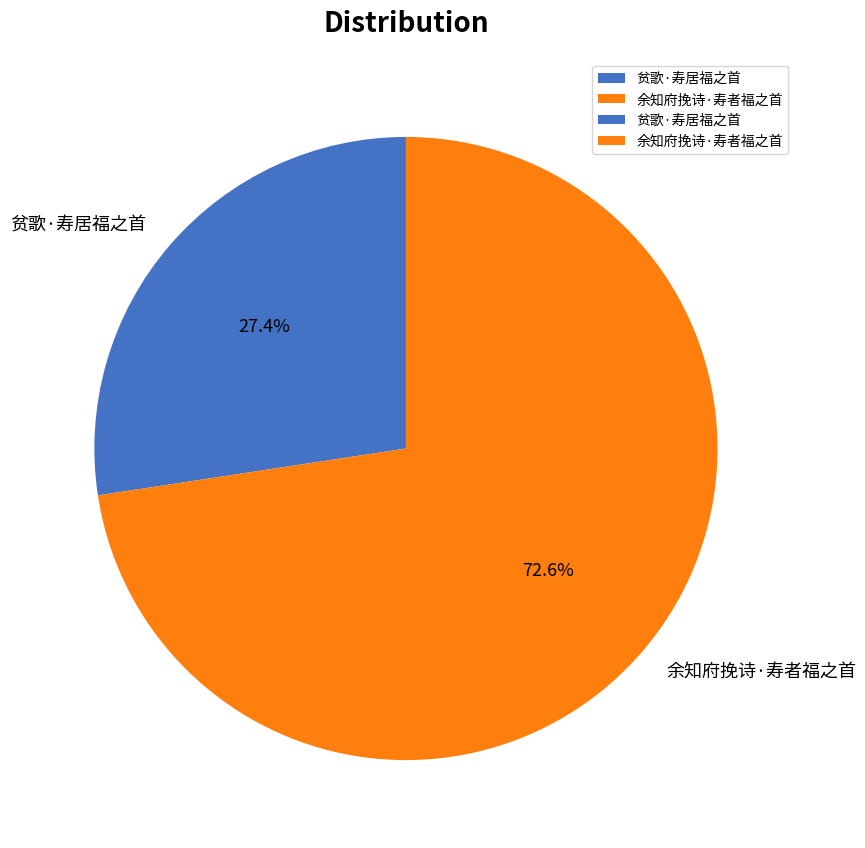

Do 贫歌·寿居福之首 and 余知府挽诗·寿者福之首 together represent more than half of the pie?

Yes